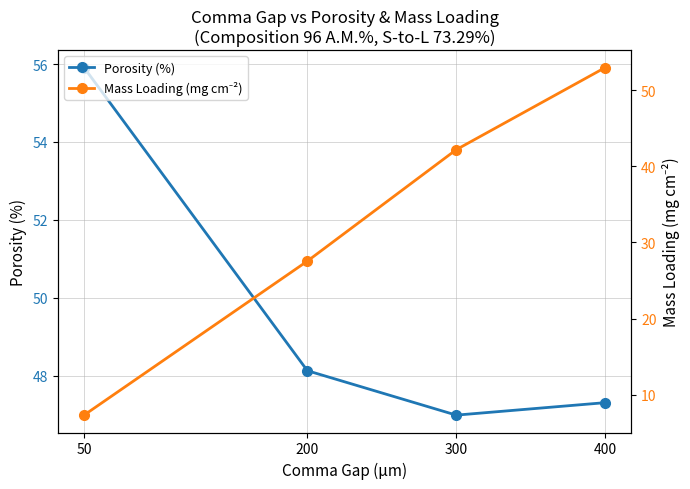

The value of Porosity (%) at 50 is 55.9. True or false?

True